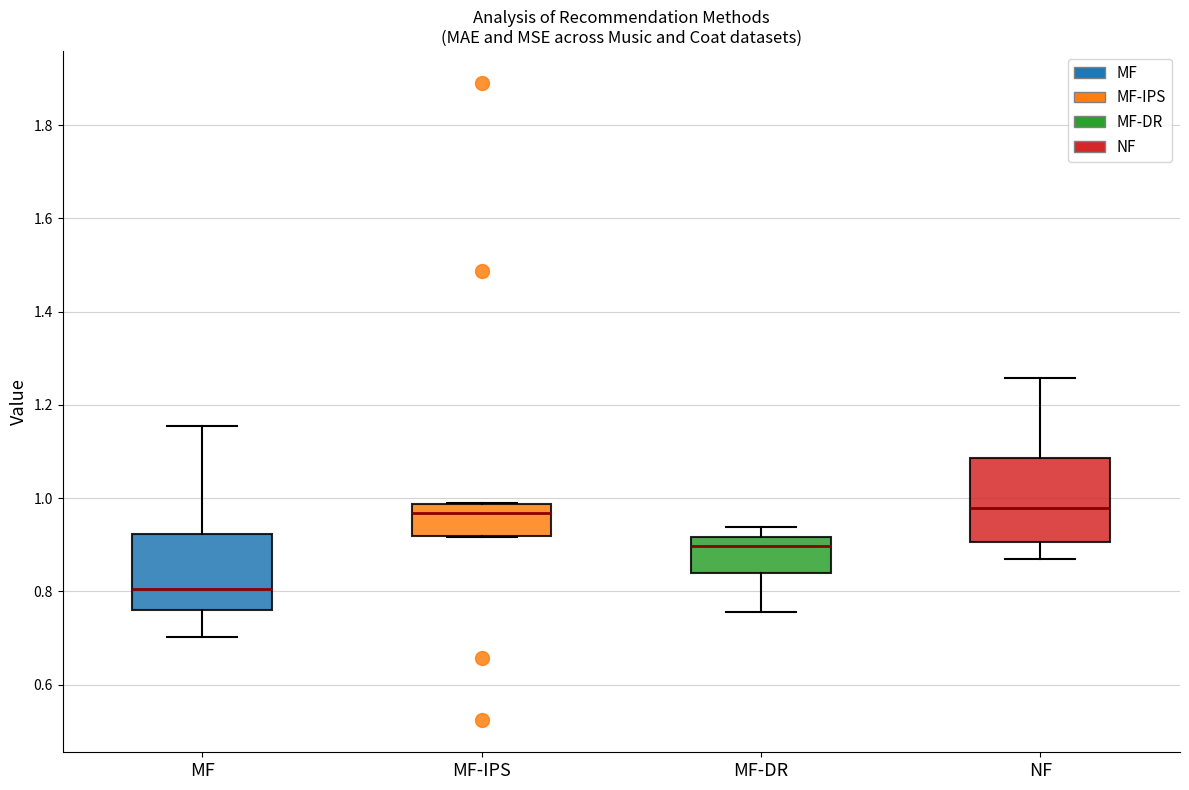

Reading left to right, transcribe this box plot: for each box, give where its median line is, the range the box spans, and where its two whiskers end, as read against the y-axis. The values are not printed on the chart, so give them approximately, as read against the axis.

MF: median 0.80, box 0.76 to 0.92, whiskers 0.70 to 1.16
MF-IPS: median 0.96, box 0.92 to 0.98, whiskers 0.92 to 0.98
MF-DR: median 0.90, box 0.84 to 0.92, whiskers 0.76 to 0.94
NF: median 0.98, box 0.90 to 1.08, whiskers 0.86 to 1.26